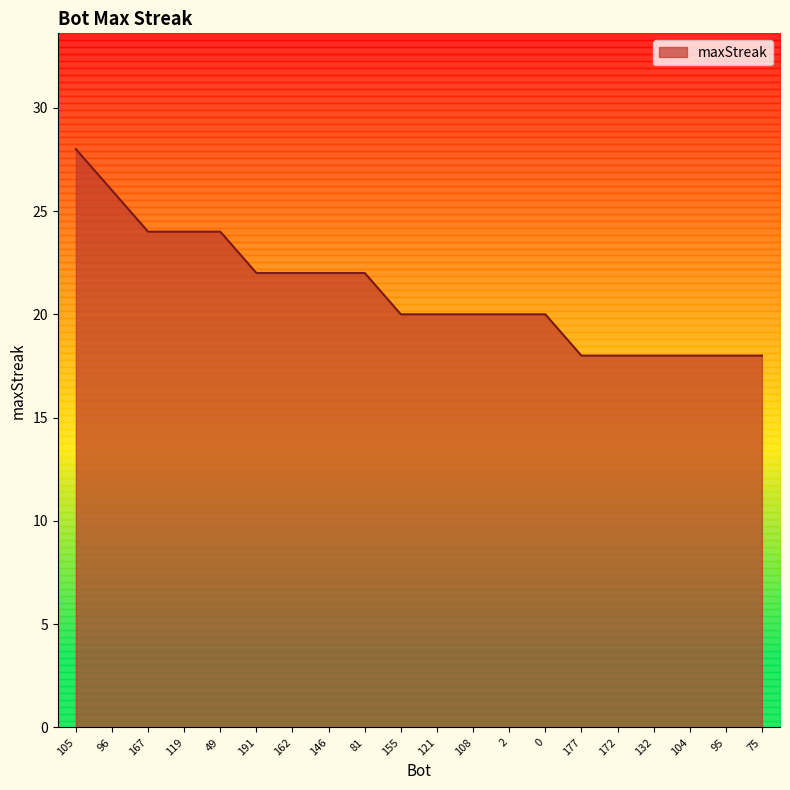

Is it true that the value at 162 is 22?

True